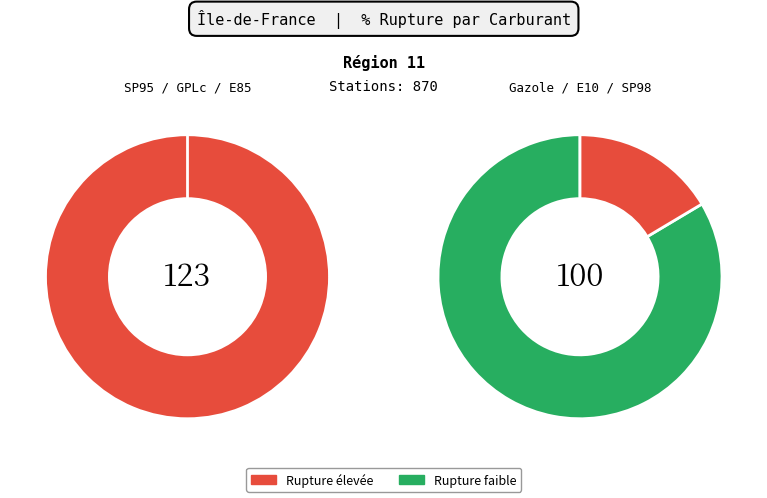

To the nearest percent, what percentage of the pie is SP95?

37%